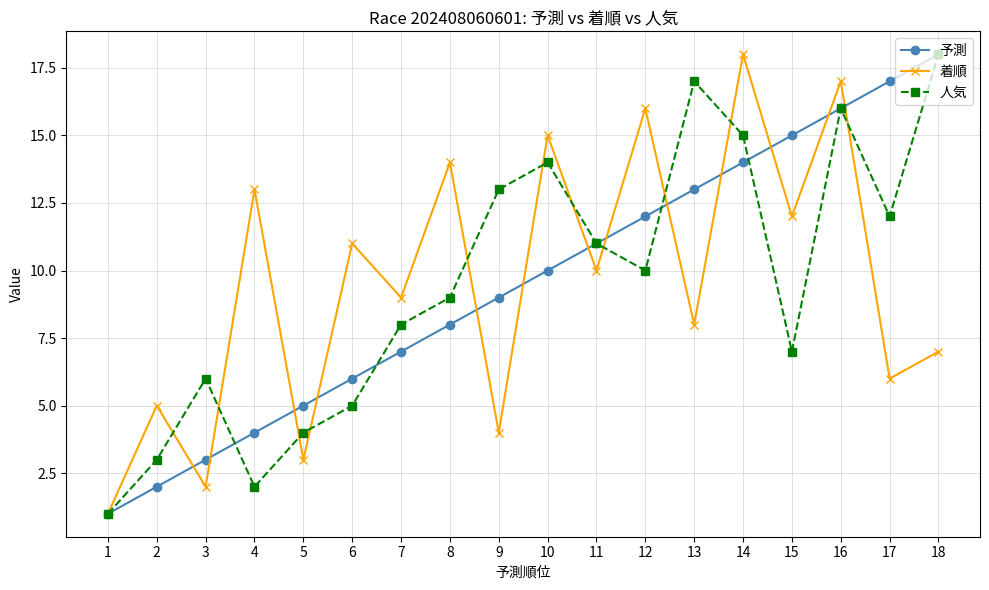

What is the maximum value for 予測?

18